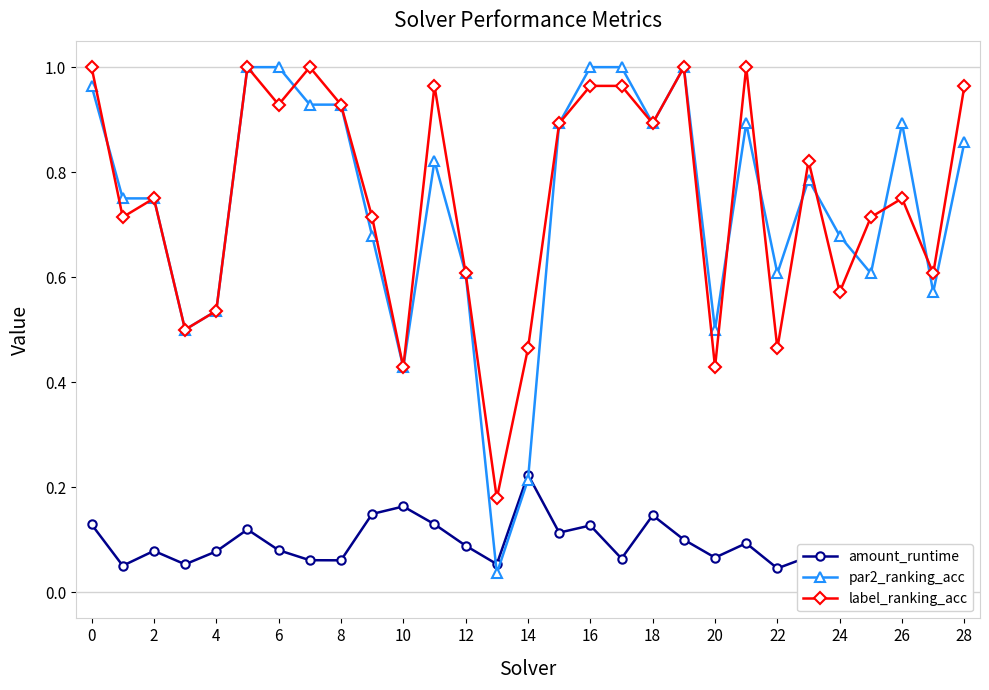

In label_ranking_acc, how many points are lower than both neighbors (excluding endpoints)?

10